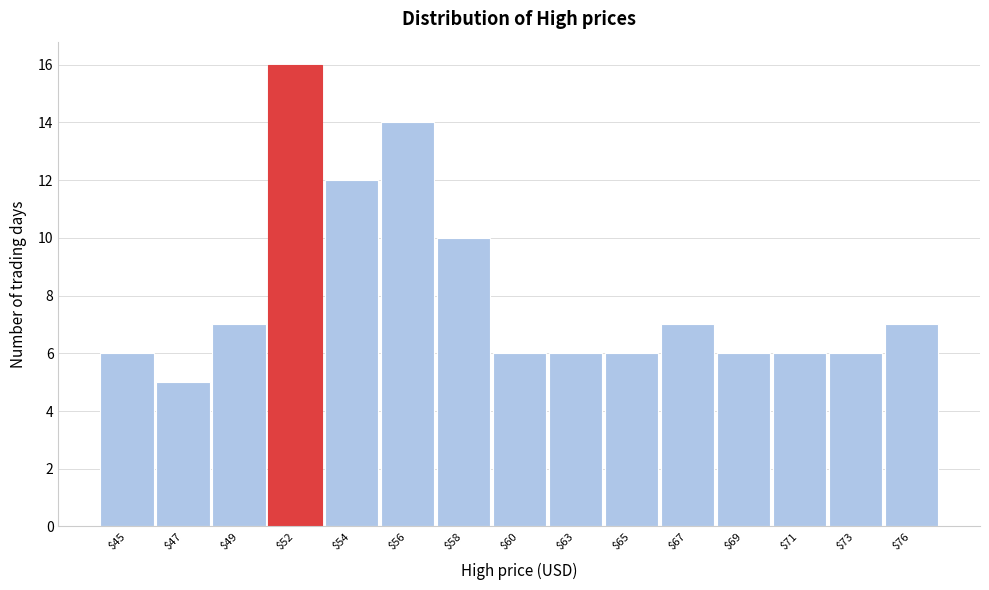

Reading right to left, extract all data points from this chart.

7	6	6	6	7	6	6	6	10	14	12	16	7	5	6